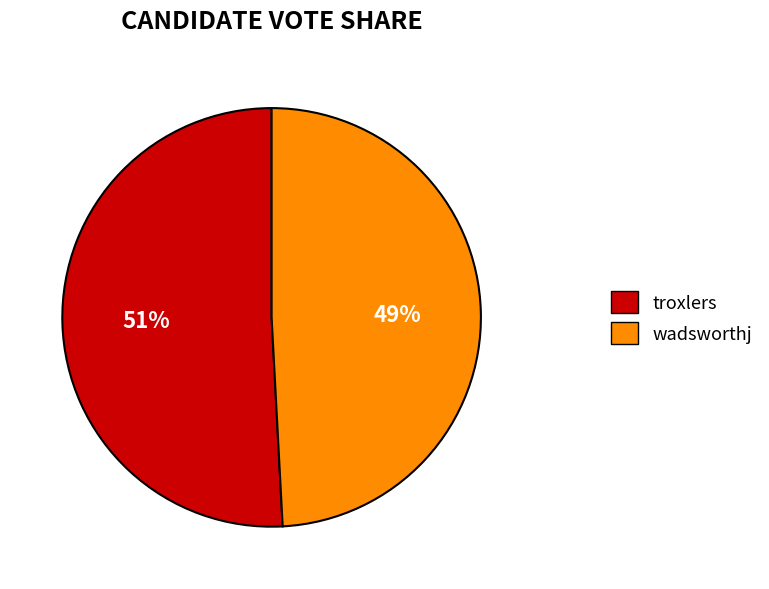

Does any single category account for the majority?

Yes